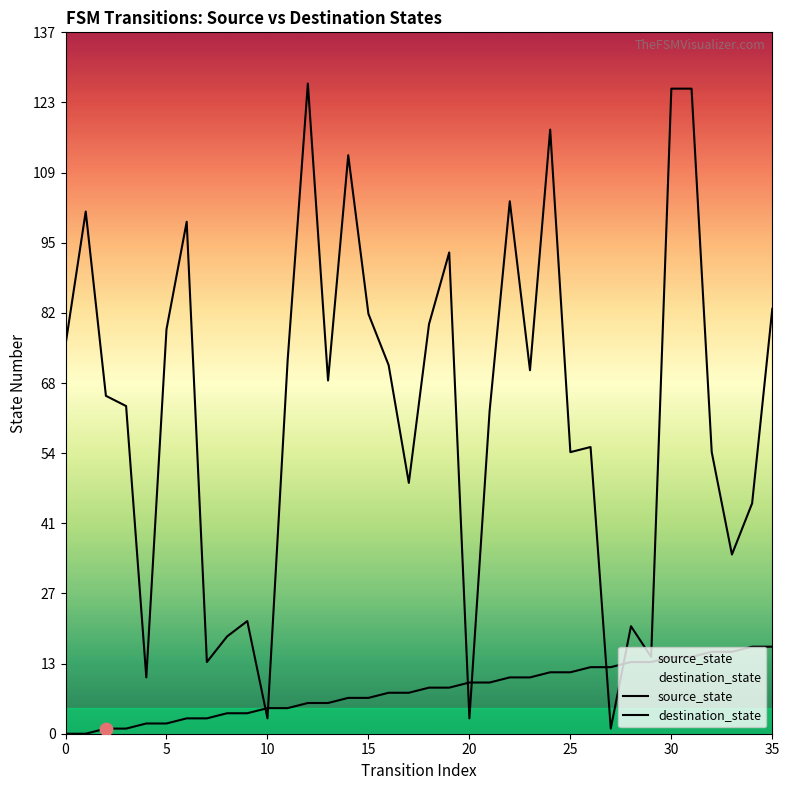

Which series contains the lowest Y value?

source_state